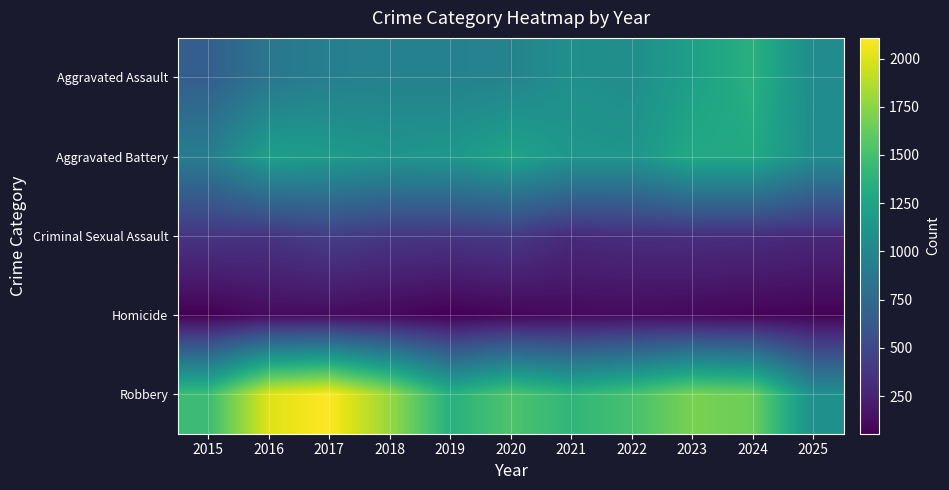

Reading left to right, list all the values displayed in this chart.

Aggravated Assault: 2015=666	2016=862	2017=938	2018=959	2019=955	2020=974	2021=1085	2022=1061	2023=1217	2024=1358	2025=1048
Aggravated Battery: 2015=918	2016=1211	2017=1178	2018=1124	2019=1141	2020=1251	2021=1133	2022=1124	2023=1294	2024=1297	2025=1057
Criminal Sexual Assault: 2015=376	2016=367	2017=438	2018=388	2019=379	2020=402	2021=303	2022=325	2023=333	2024=323	2025=291
Homicide: 2015=61	2016=118	2017=117	2018=97	2019=55	2020=87	2021=106	2022=112	2023=98	2024=81	2025=71
Robbery: 2015=1463	2016=2007	2017=2107	2018=1790	2019=1353	2020=1539	2021=1399	2022=1507	2023=1693	2024=1646	2025=1081